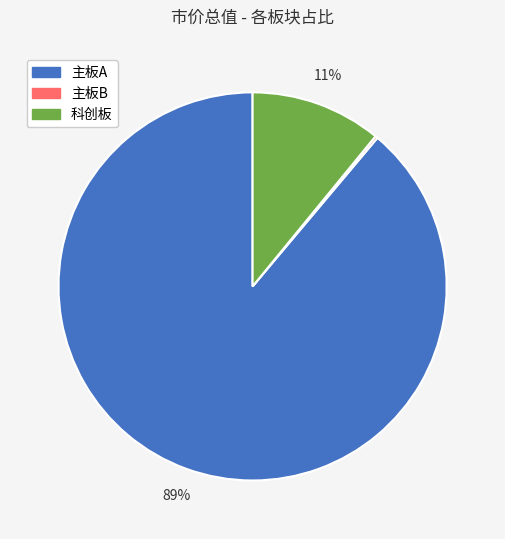

Which slice is the largest?

主板A